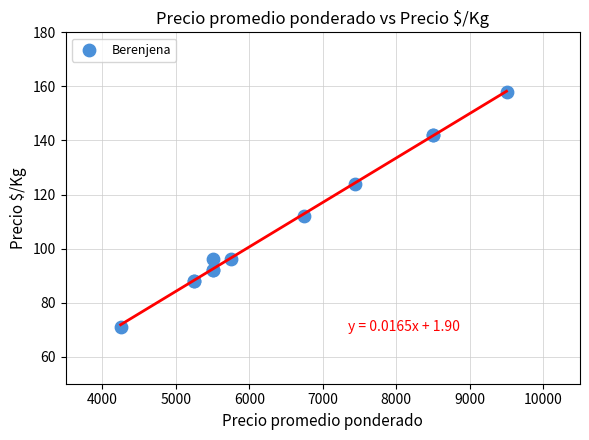

What Y value in the scatter plot is closest to 114?

112